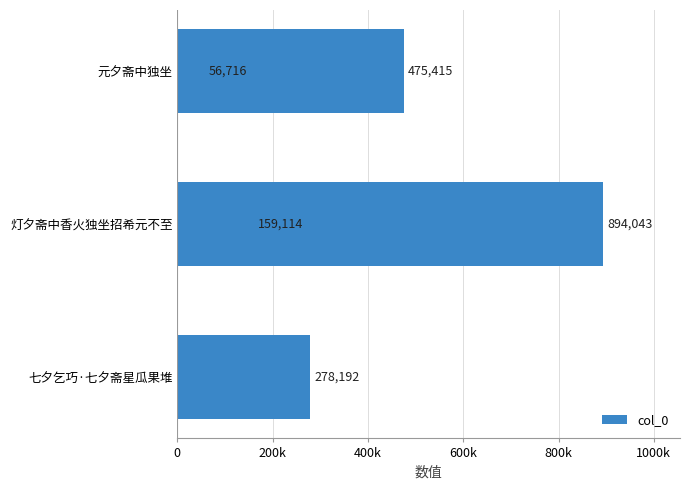

How many values are between 159114 and 475415?

3